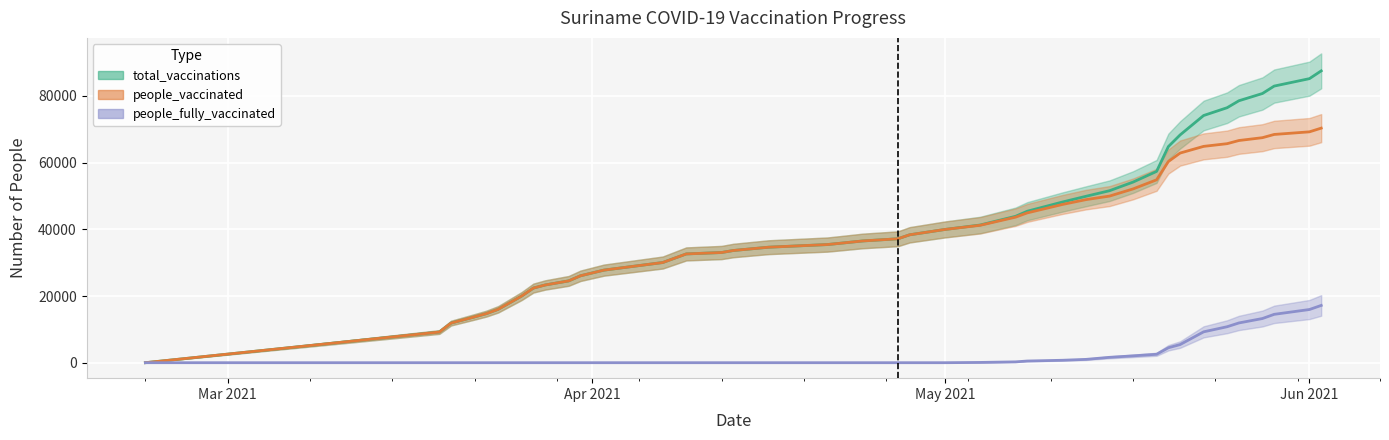

True or false: people_fully_vaccinated and total_vaccinations cross at least once.

False